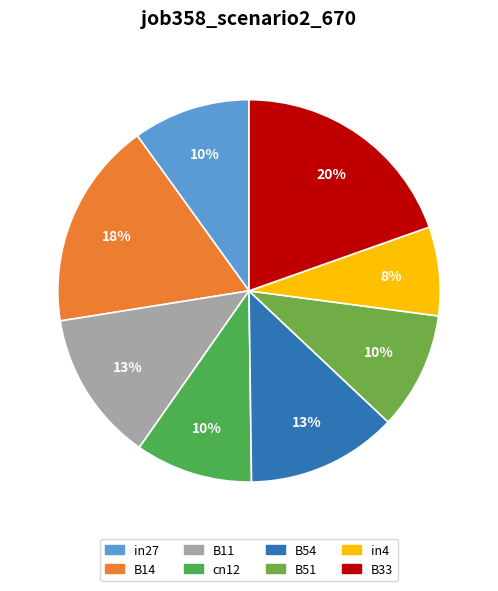

What percentage is the in27 slice, to the nearest percent?

10%